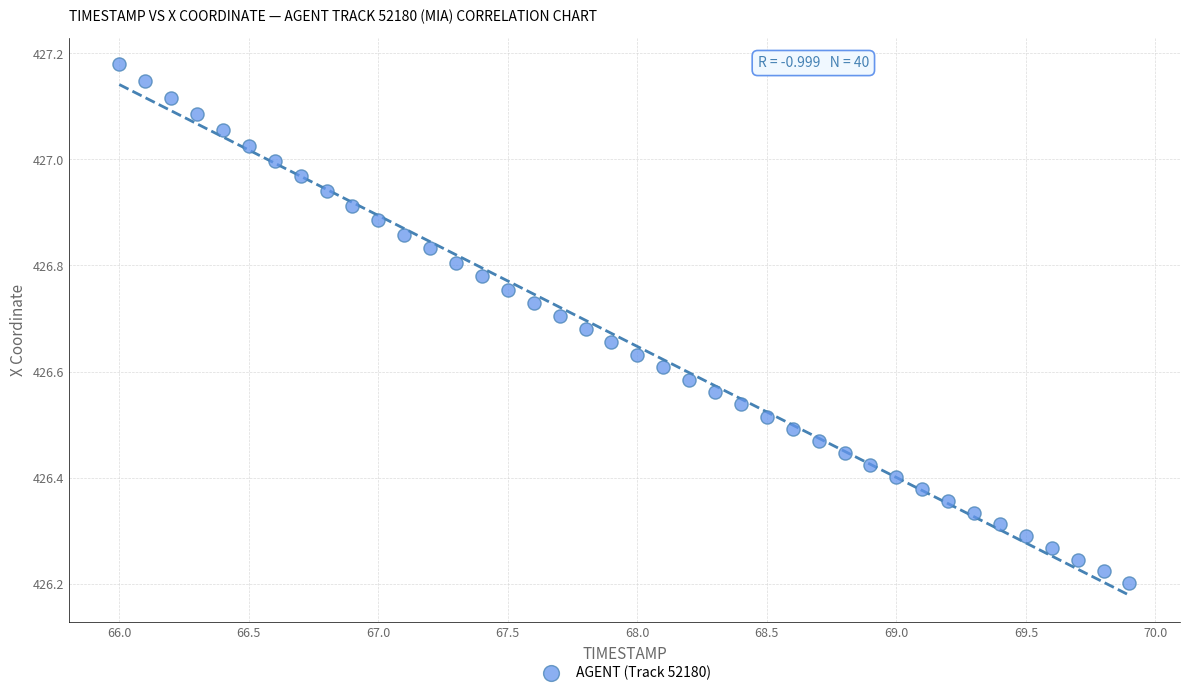

What is the range of Y values (max minus min)?

1.0